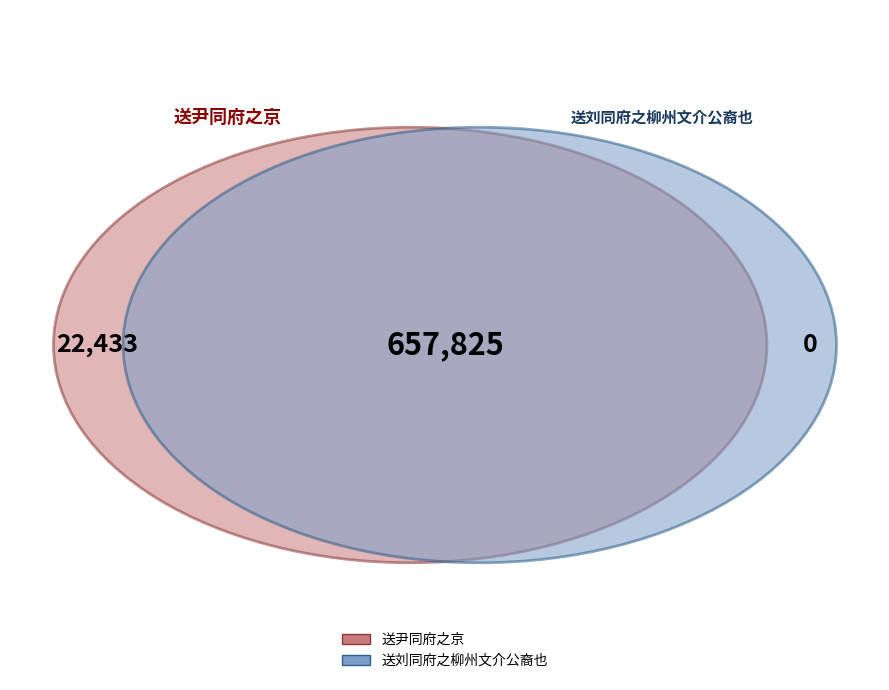

Between 送刘同府之柳州文介公裔也 and 送尹同府之京, which is larger?

送尹同府之京